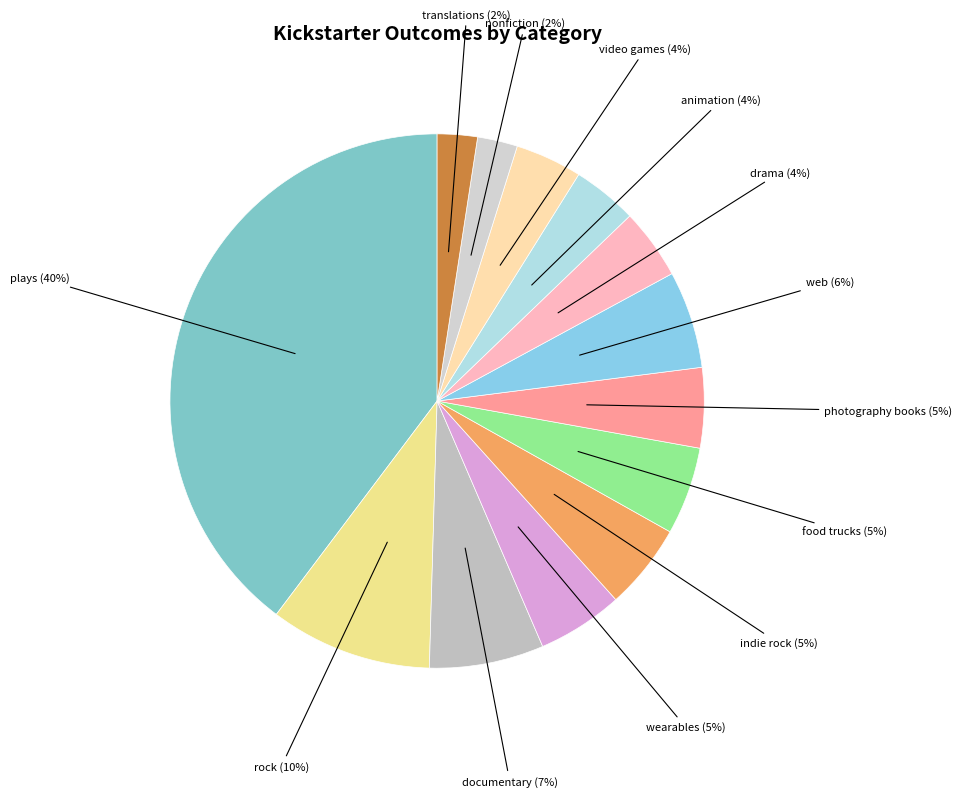

Combined, do documentary and photography books account for over 50%?

No